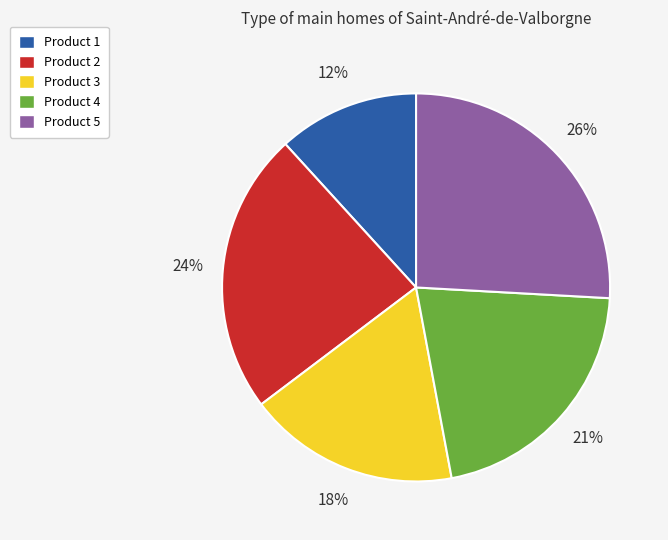

What is the ratio of the value at Product 5 to the value at Product 4?

1.2